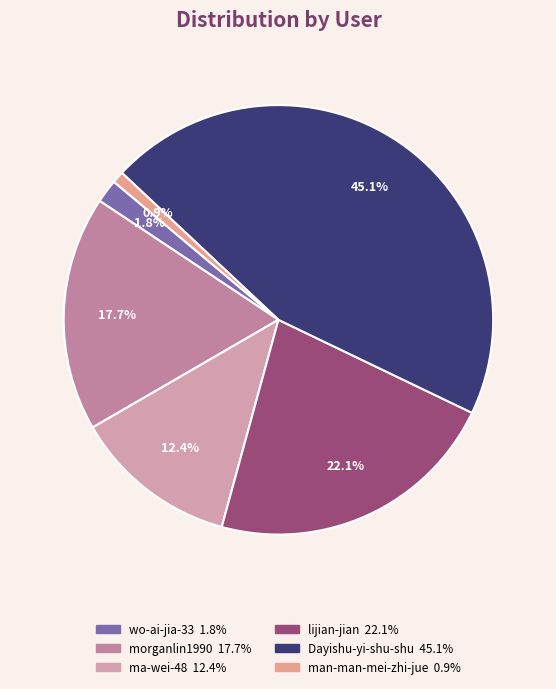

Which slice is the smallest?

man-man-mei-zhi-jue